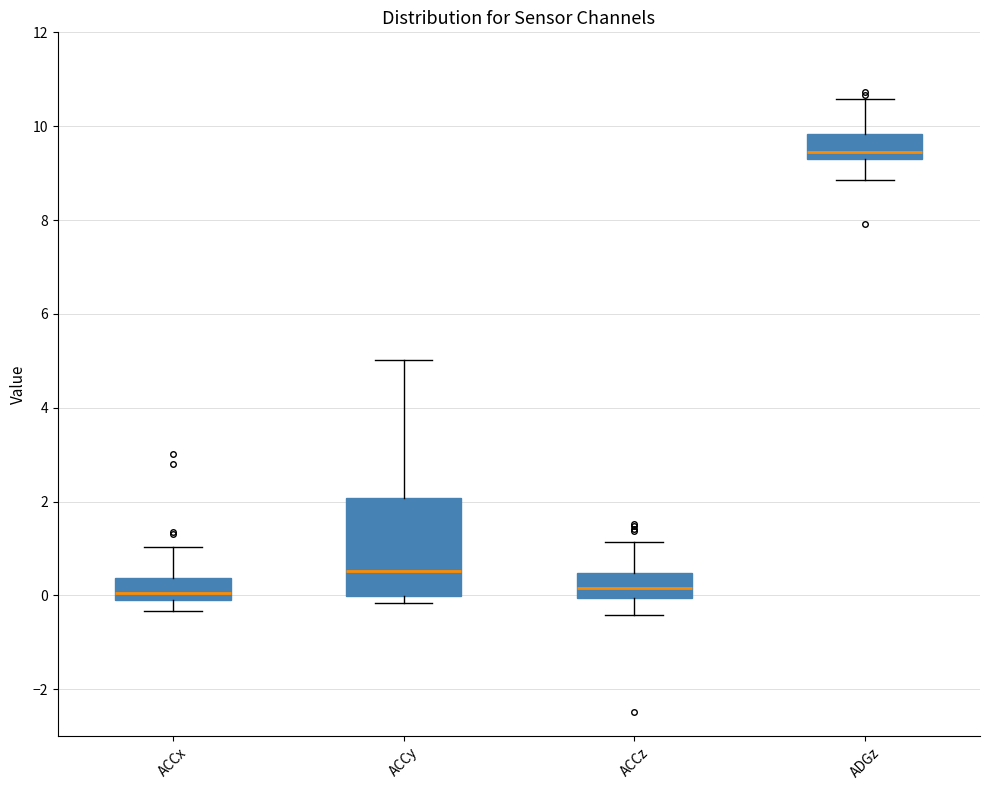

Which box is the tallest, from its lower edge to its upper edge?

ACCy